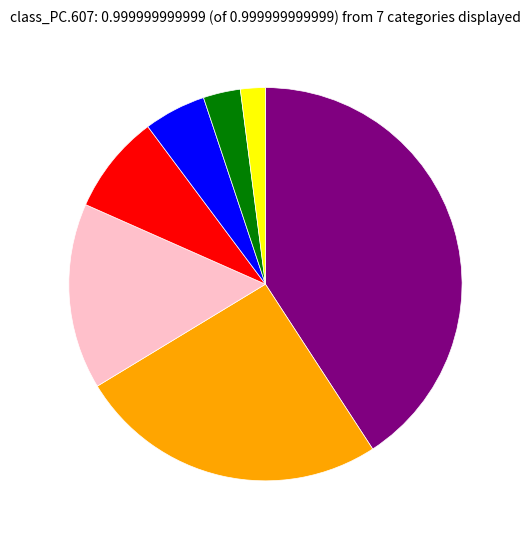

Is there any slice that represents more than half of the pie?

No